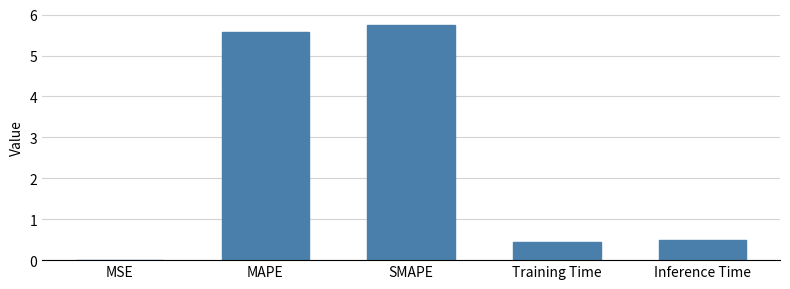

What is the approximate value at Training Time?

0.5